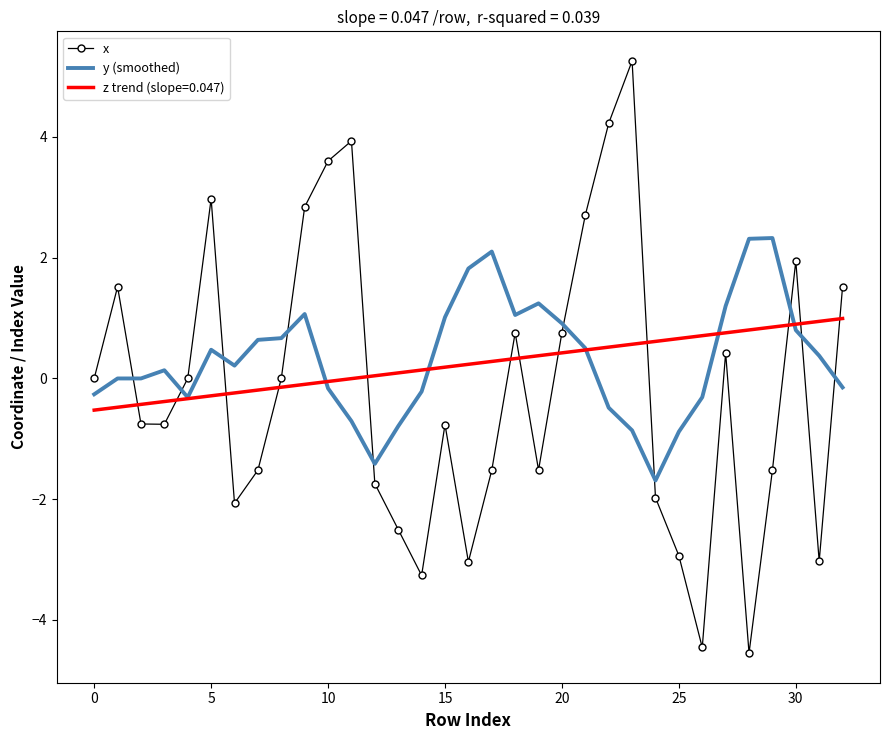

Which series has the widest spread of values?

x